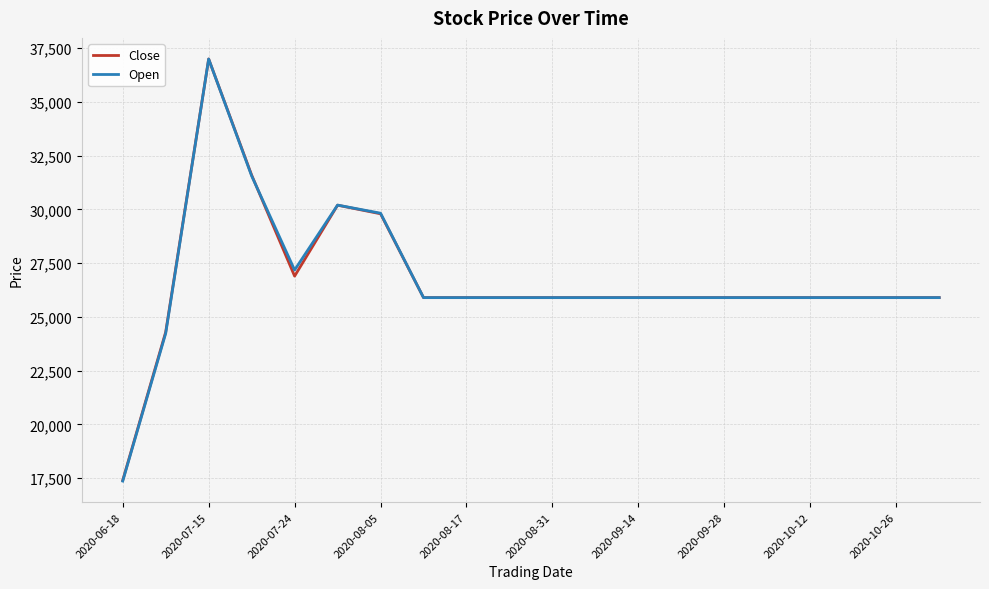

What is the minimum value for Close?

17400